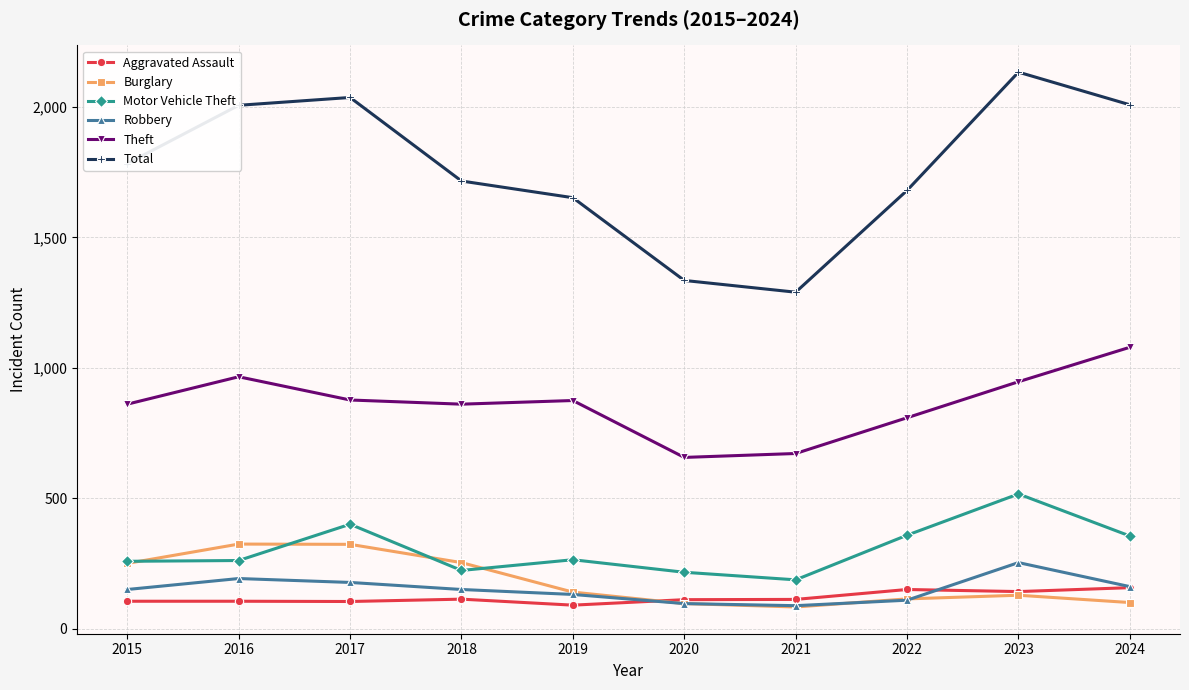

What is the maximum value shown in the chart?

2133